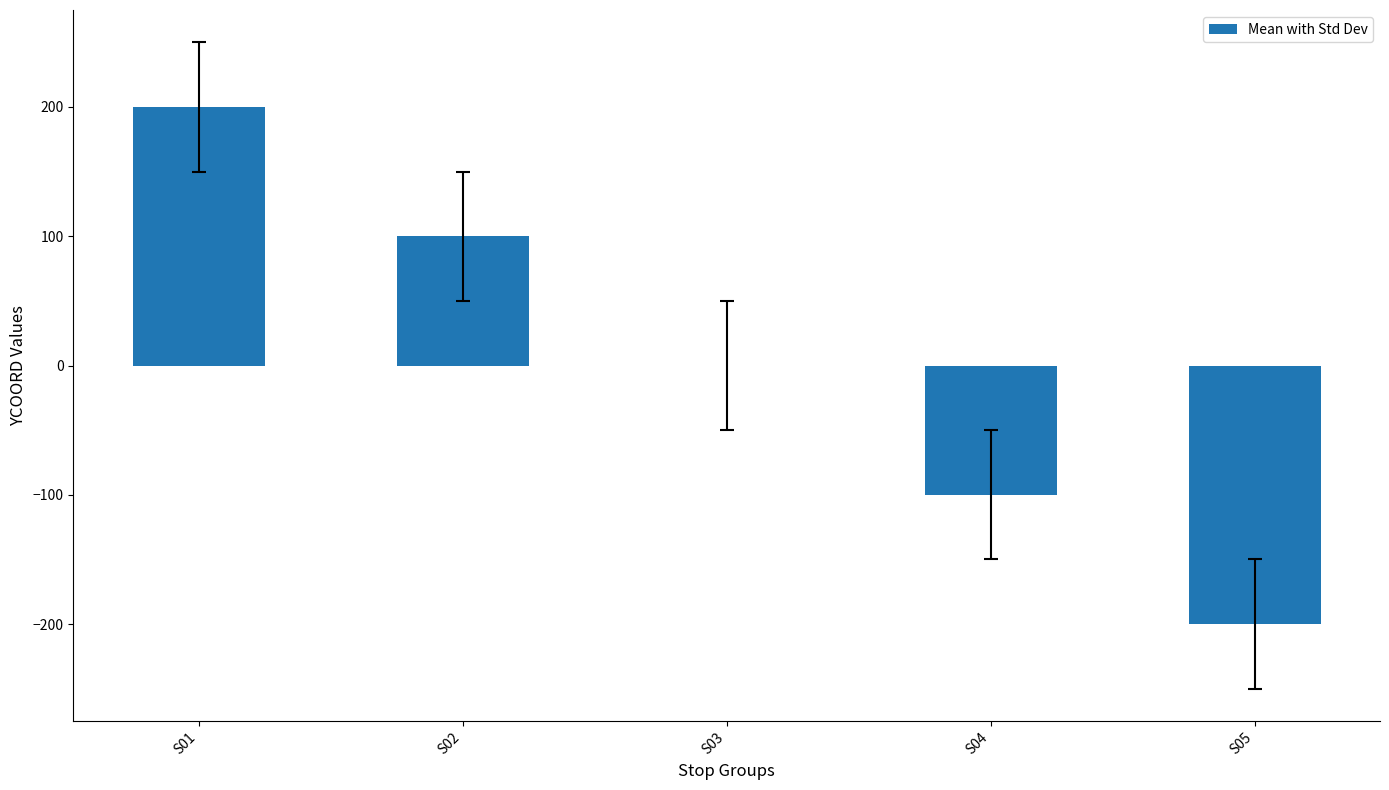

Count the values in the range -100 to 100.

3